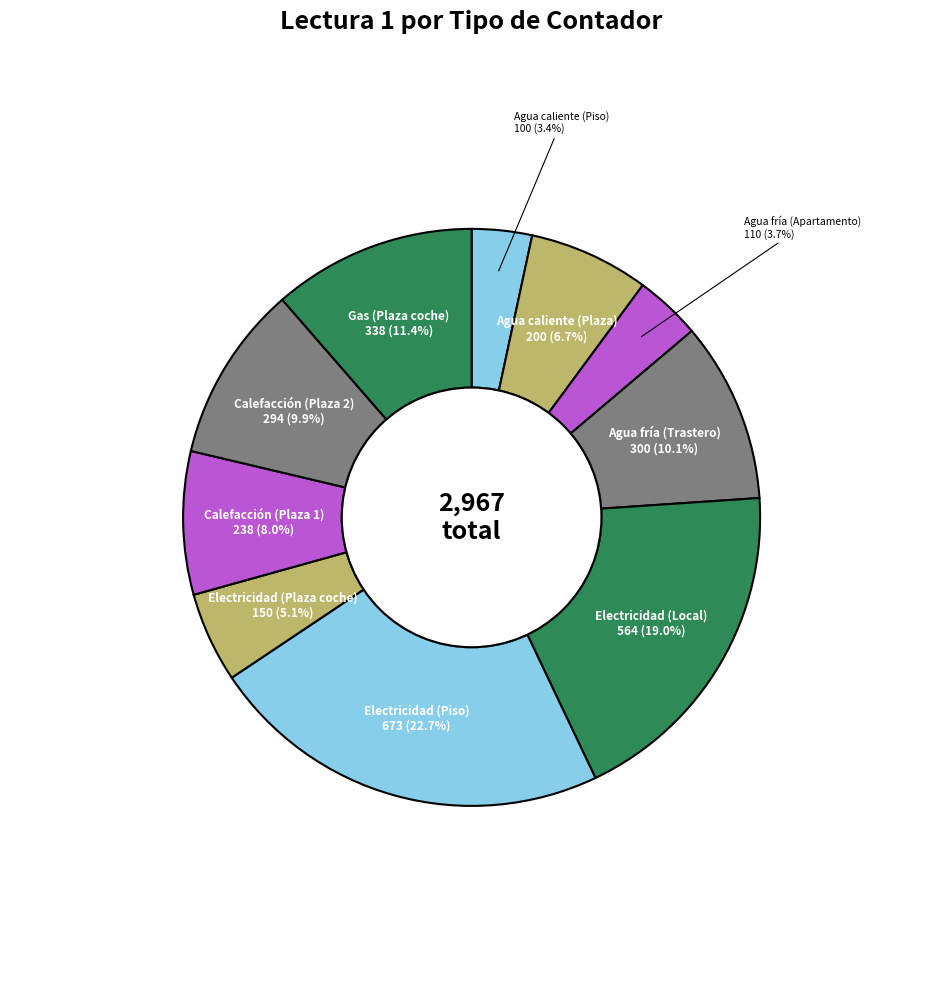

Combined, do Calefacción (Plaza 2) and Agua caliente (Plaza) account for over 50%?

No